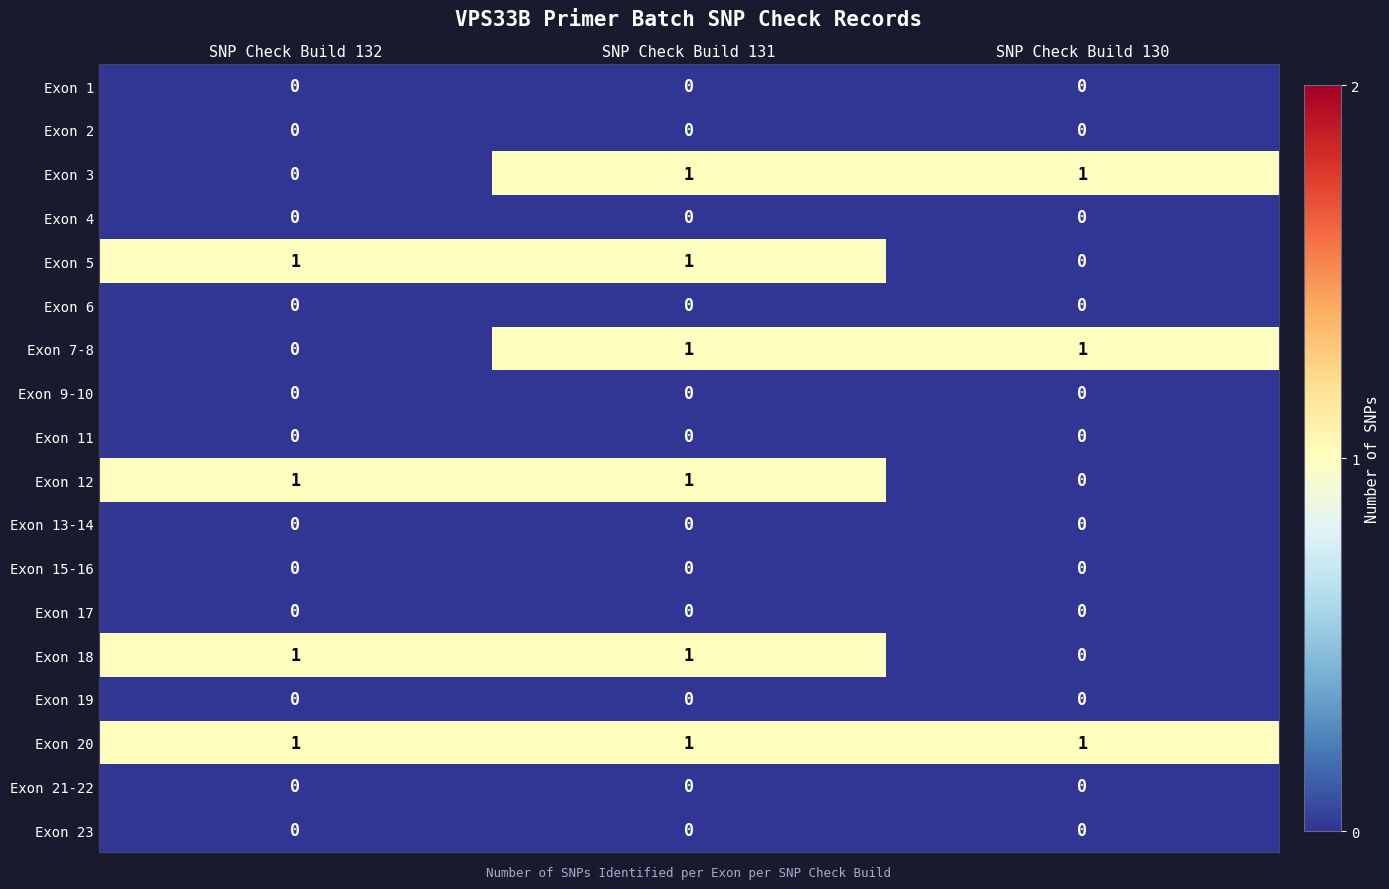

What is the difference between the highest and lowest values at SNP Check Build 130?

1